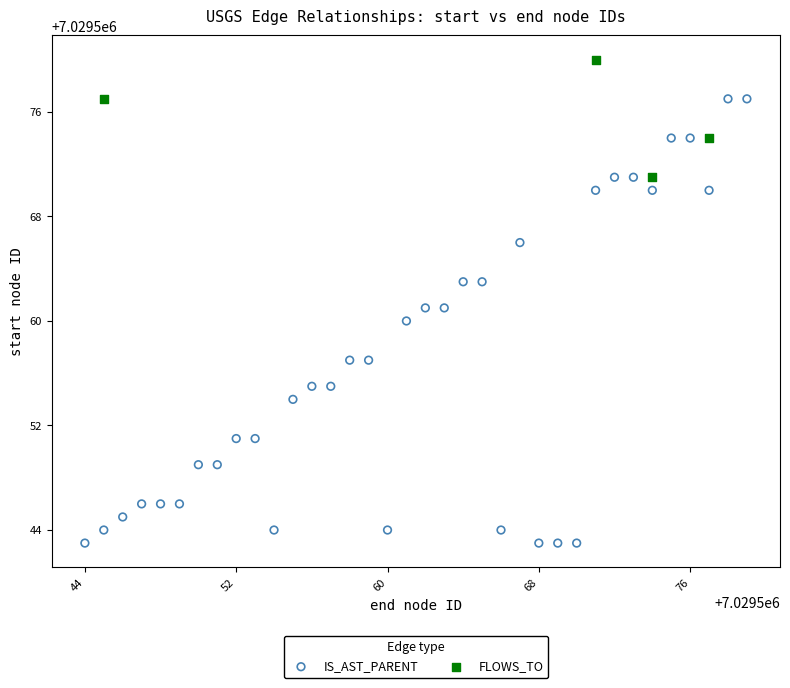

What are all the series names shown in the legend?

IS_AST_PARENT, FLOWS_TO